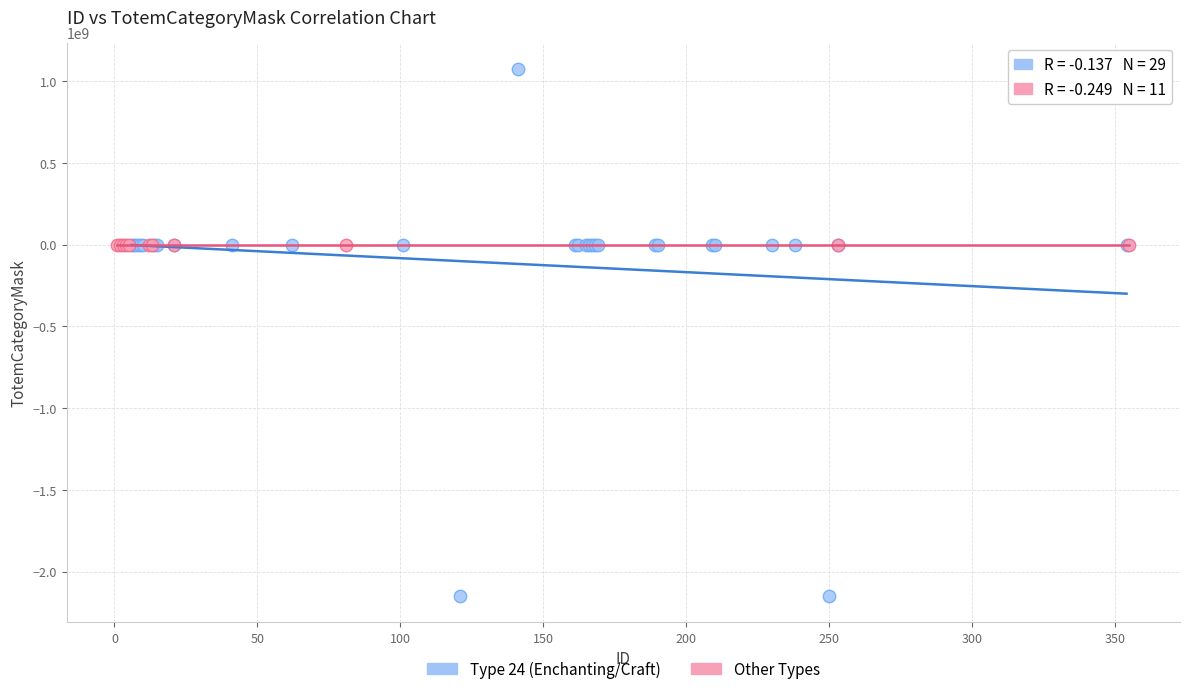

Which series reaches the minimum Y coordinate?

Type 24 (Enchanting/Craft)